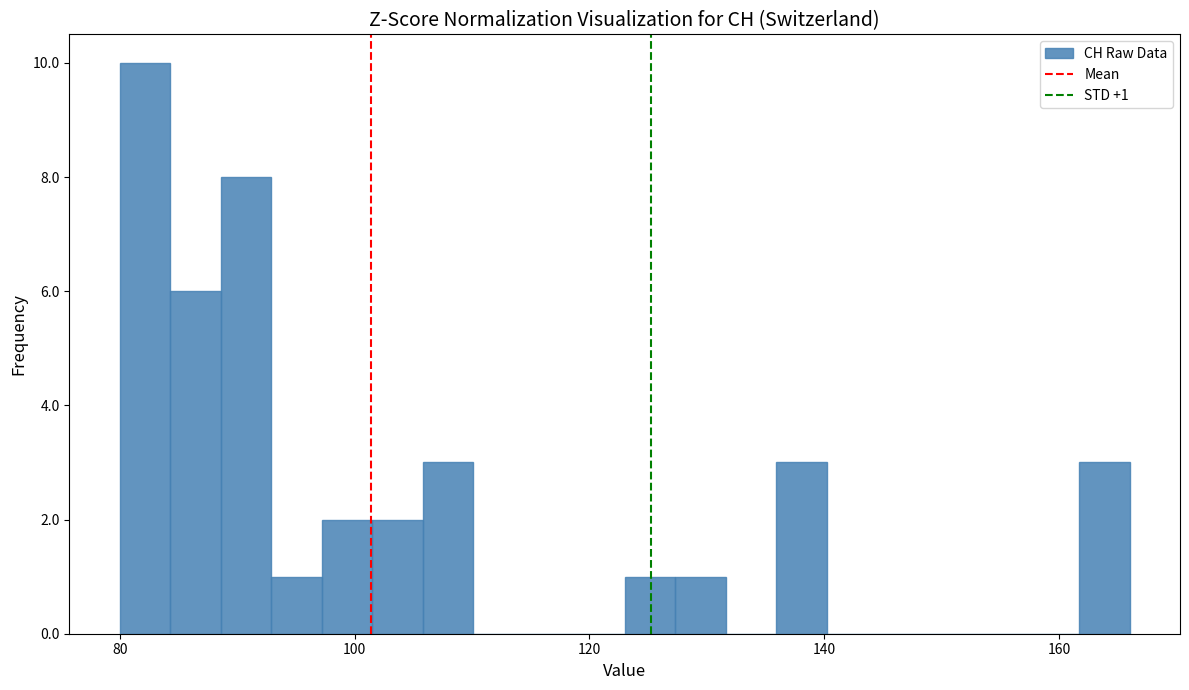

Around what value on the x-axis is the tallest bar? Give the approximate position of its centre, as read against the axis.

82